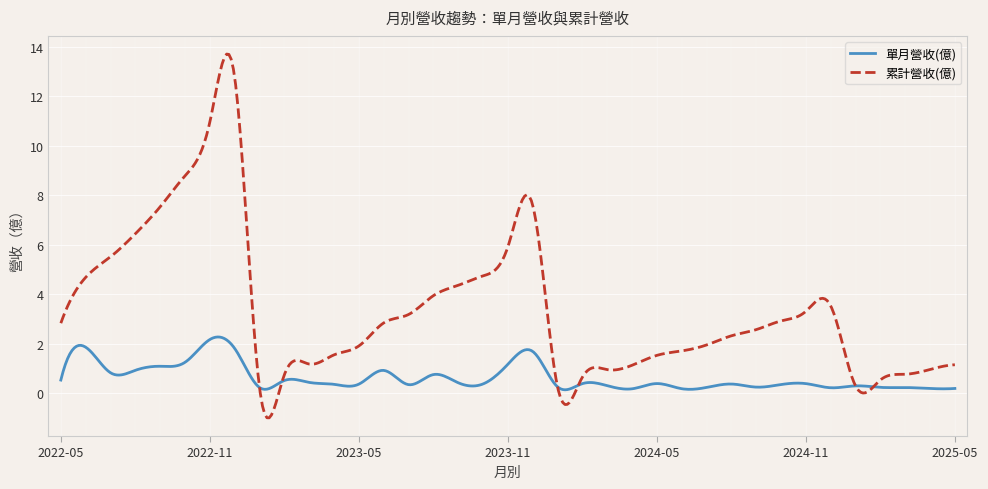

What are all the series names shown in the legend?

單月營收(億), 累計營收(億)